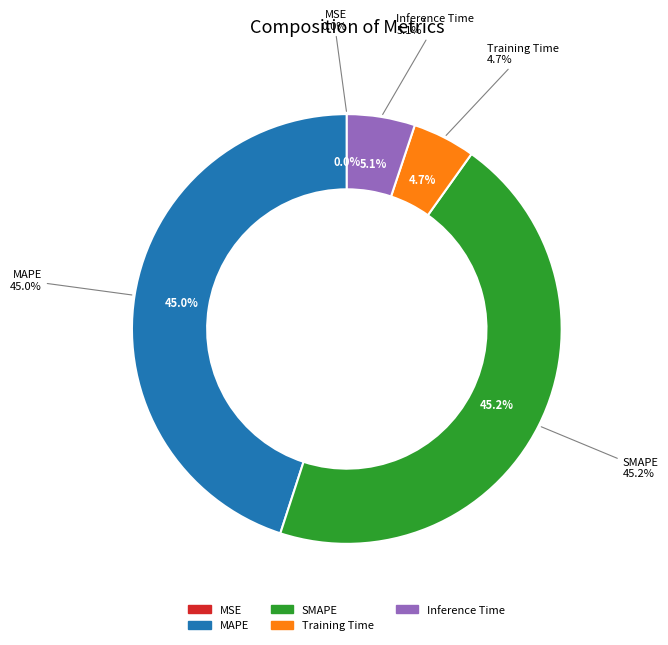

Is there a majority slice in this chart?

No